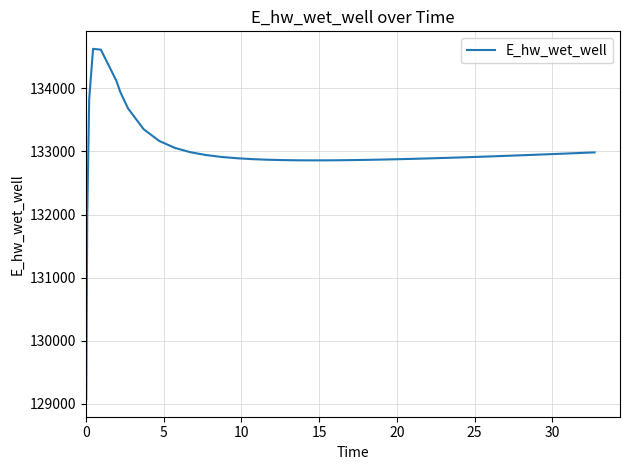

What is the difference between the maximum and minimum values?

5557.7